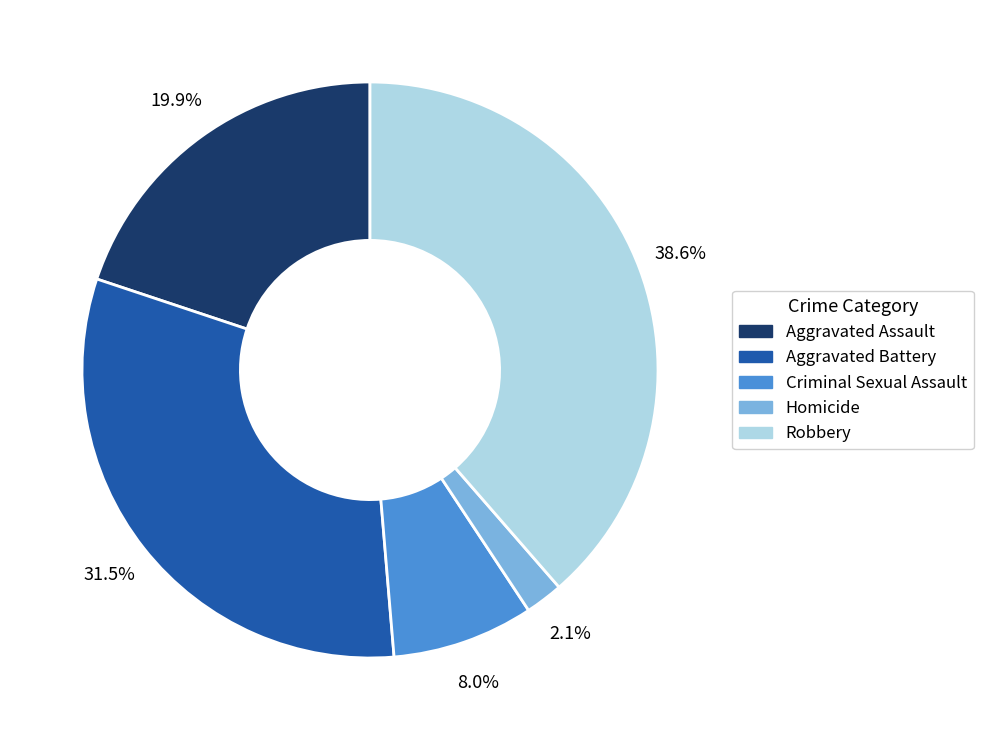

To the nearest percent, what is the difference between the largest and smallest slice percentages?

36%